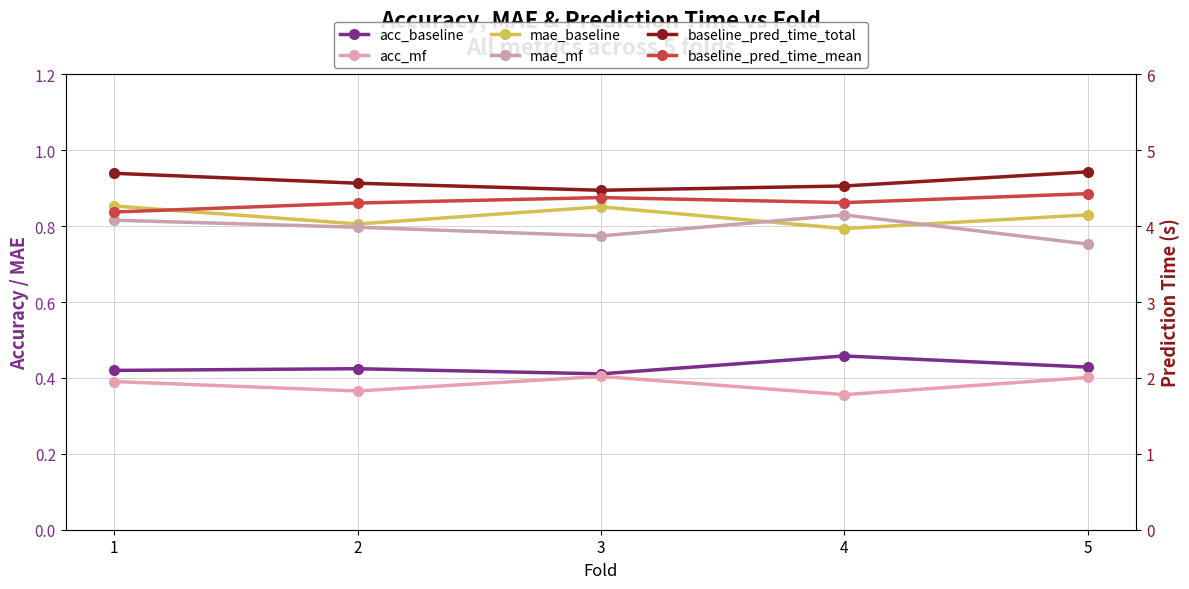

True or false: acc_mf and baseline_pred_time_total cross at least once.

False